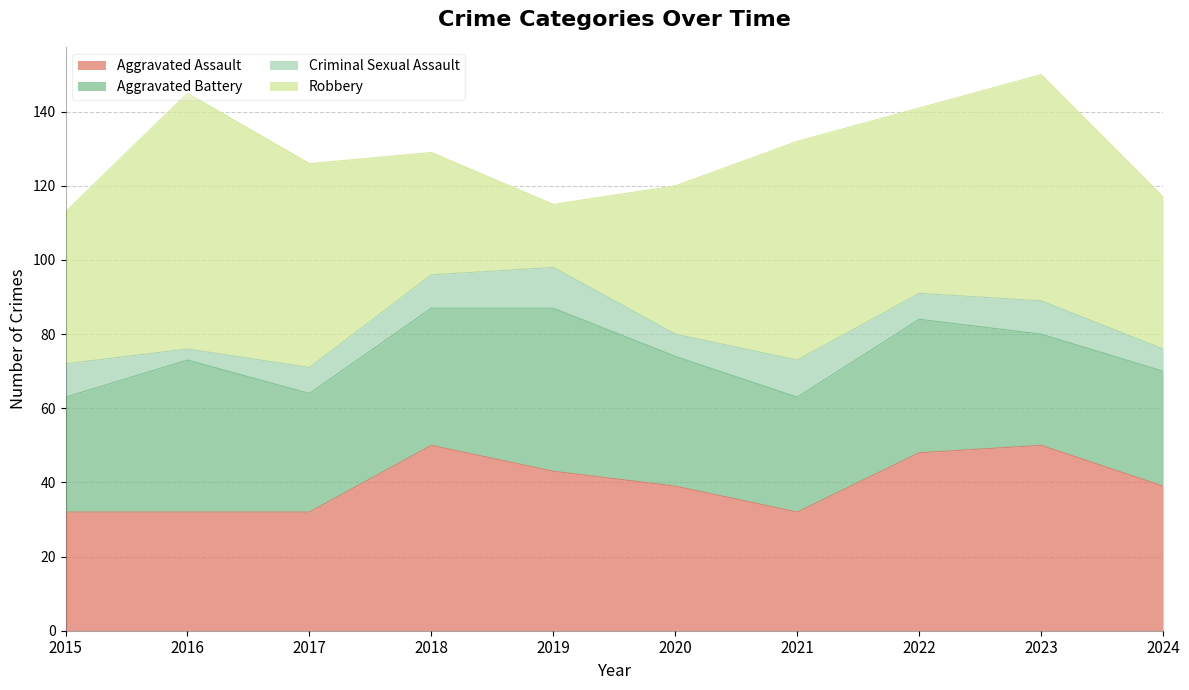

How many categories are shown in the chart?

10